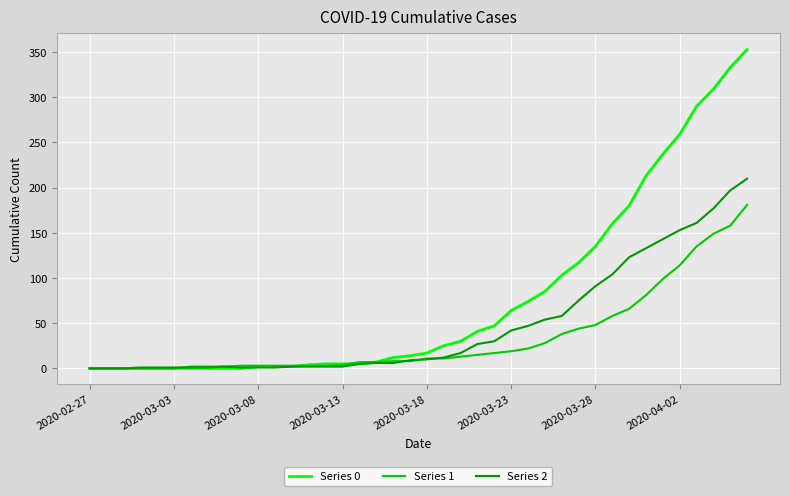

Which series has the widest spread of values?

Series 0